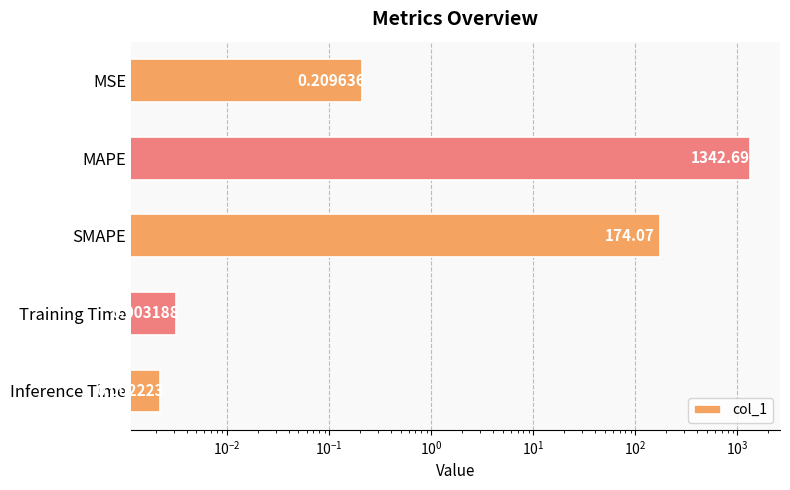

Reading left to right, list all the values displayed in this chart.

0.2	1342.7	174.1	0.0	0.0